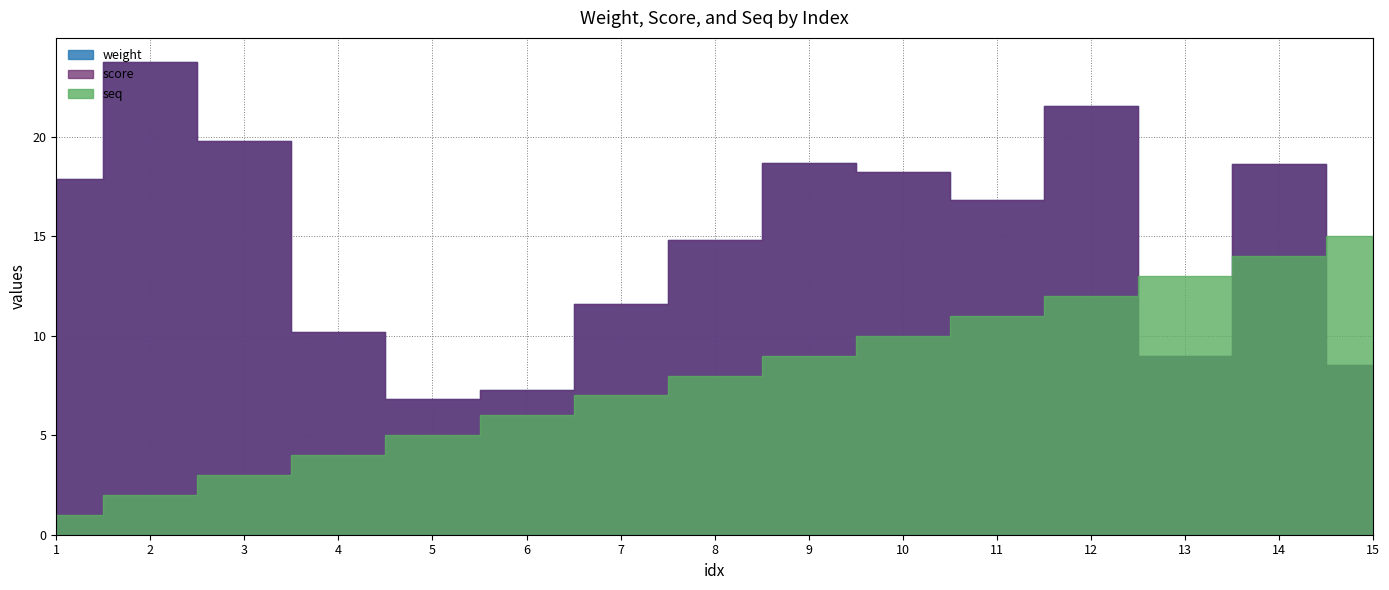

Which series changed the most between 11 and 15?

weight